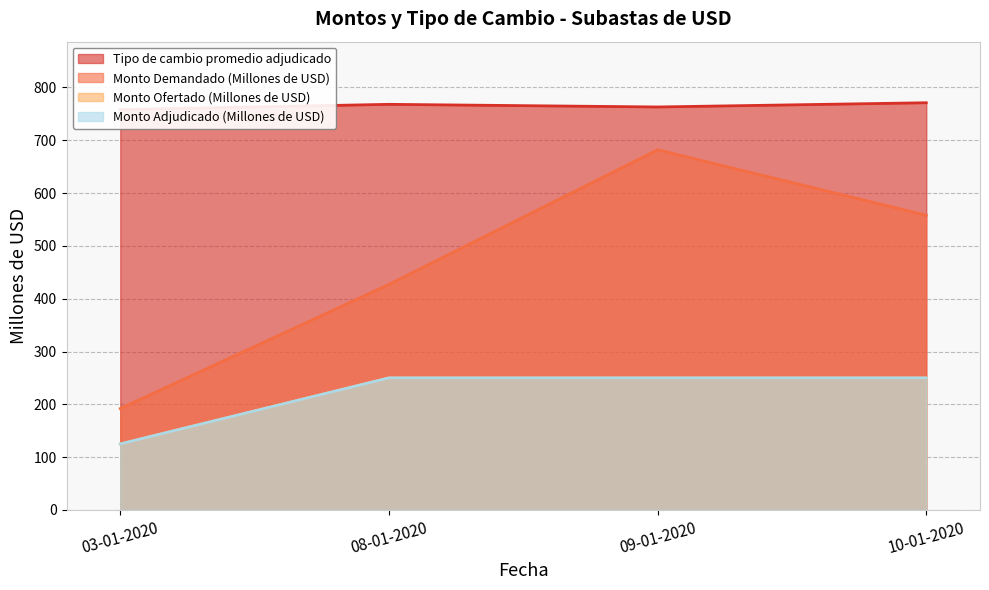

How many categories are shown in the chart?

4